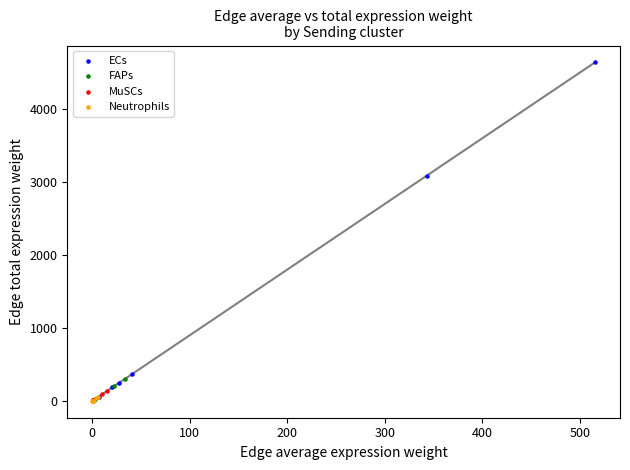

Which series has the largest Y range (max minus min)?

ECs